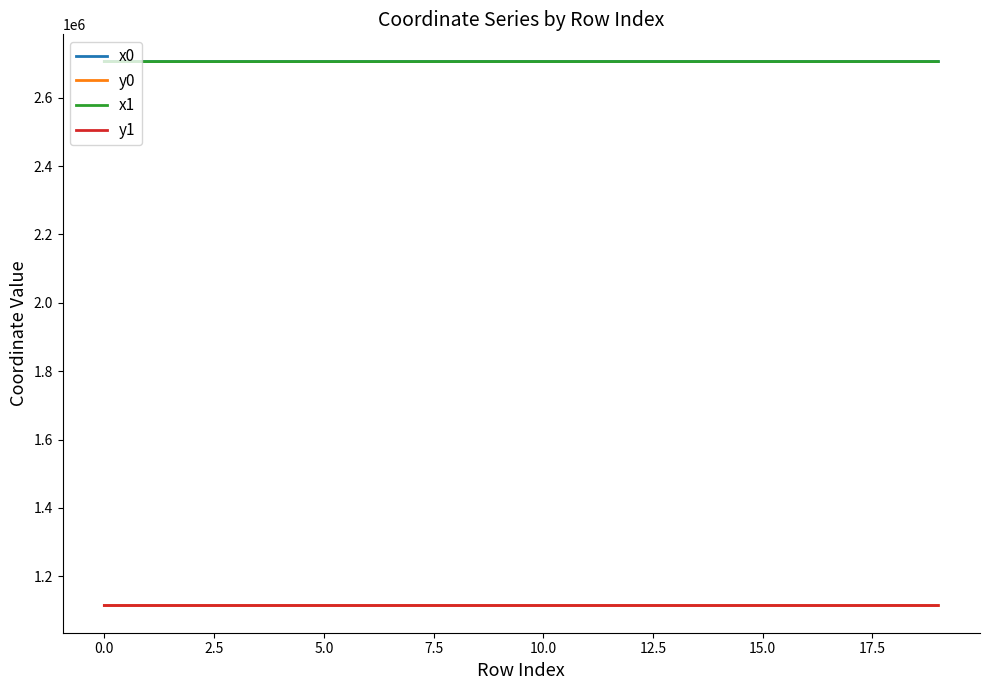

True or false: y1 and x1 cross at least once.

False